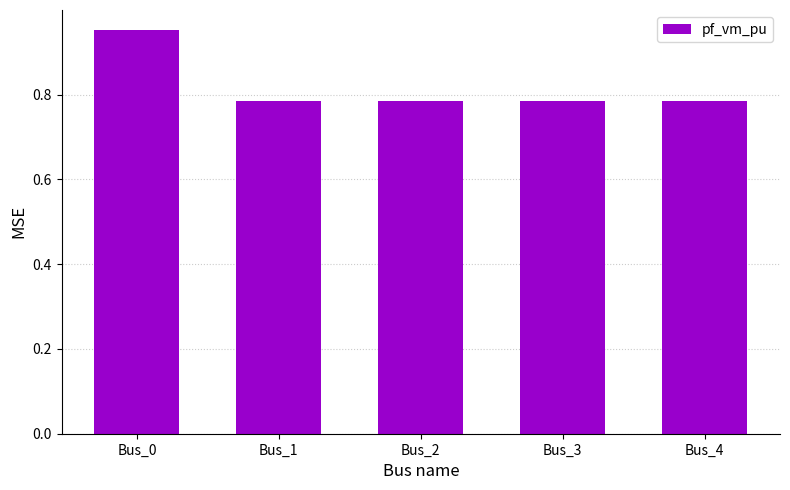

How many values are between 0 and 1?

5